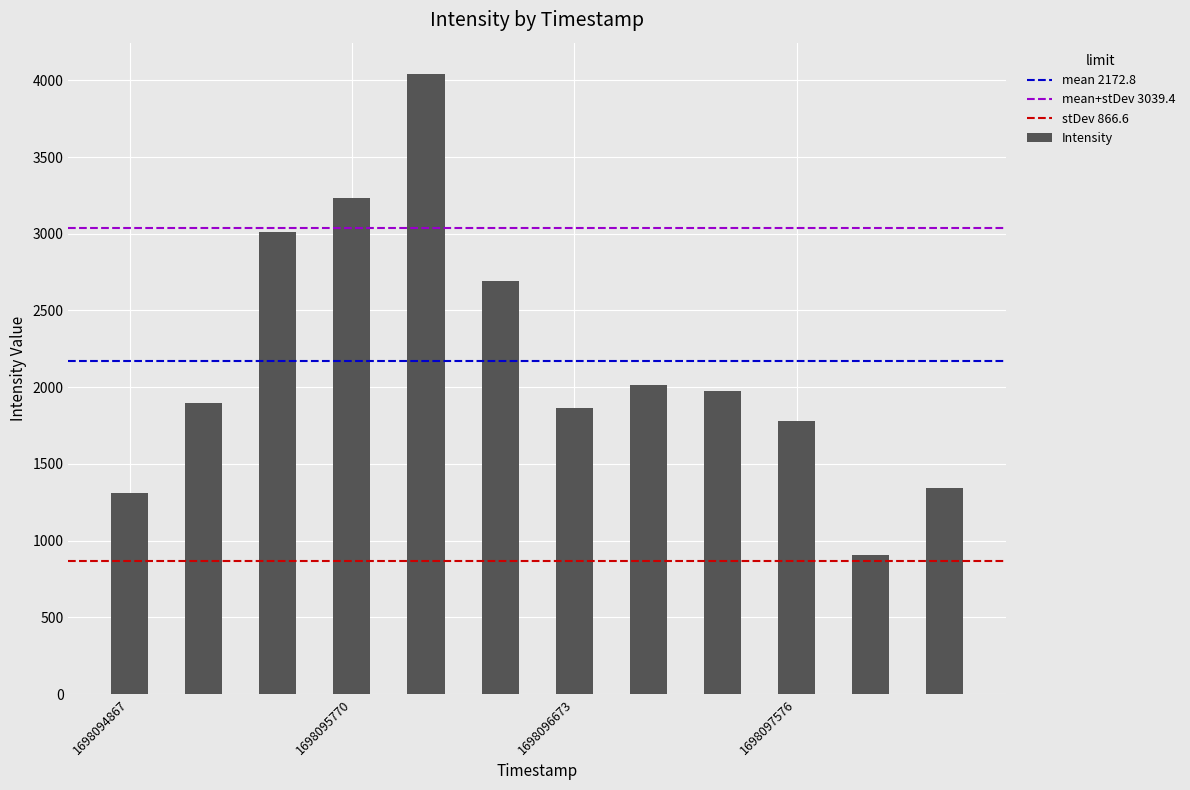

What is the sum of all values?

26073.2